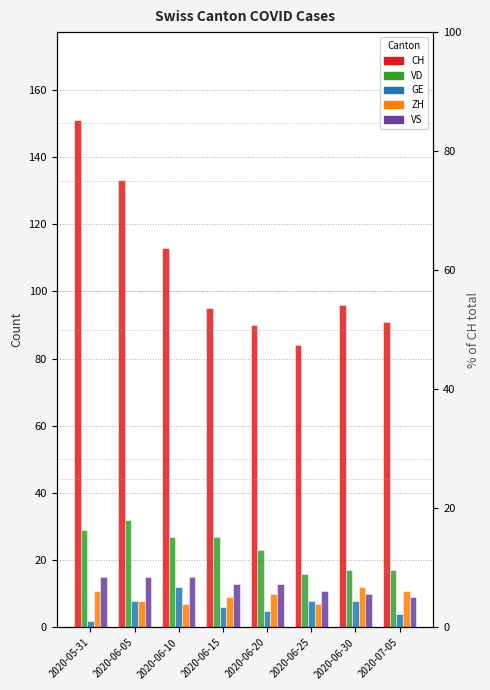

True or false: GE has a value of 8 at 2020-06-05.

True